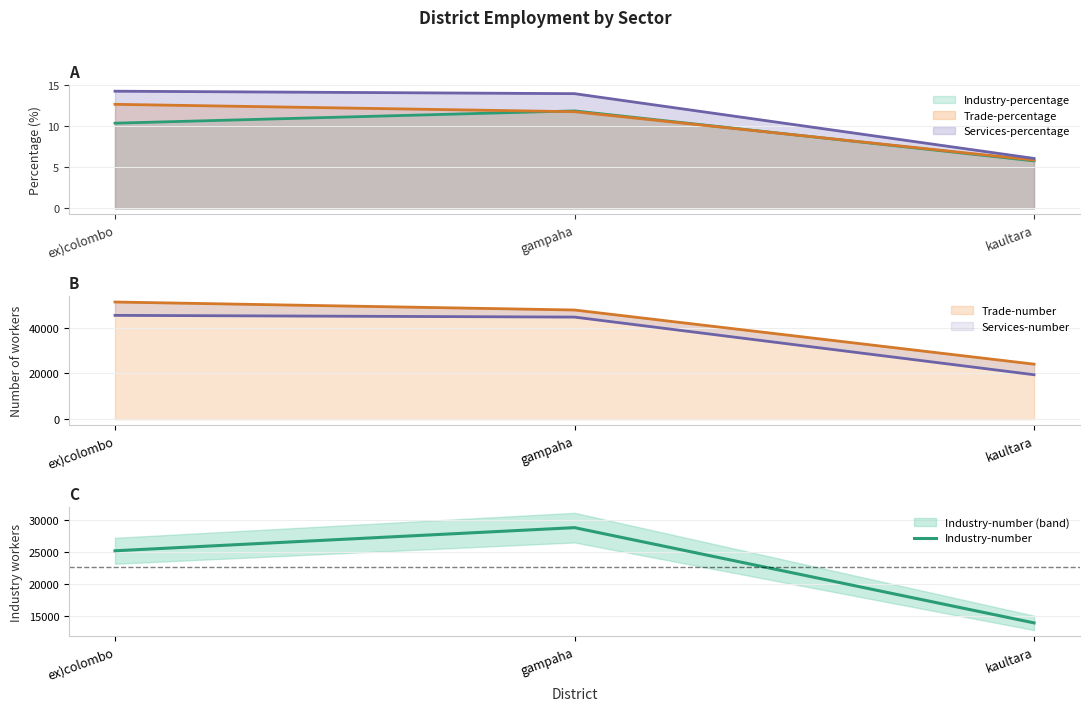

Count the values in the range 13960 to 28737.

3